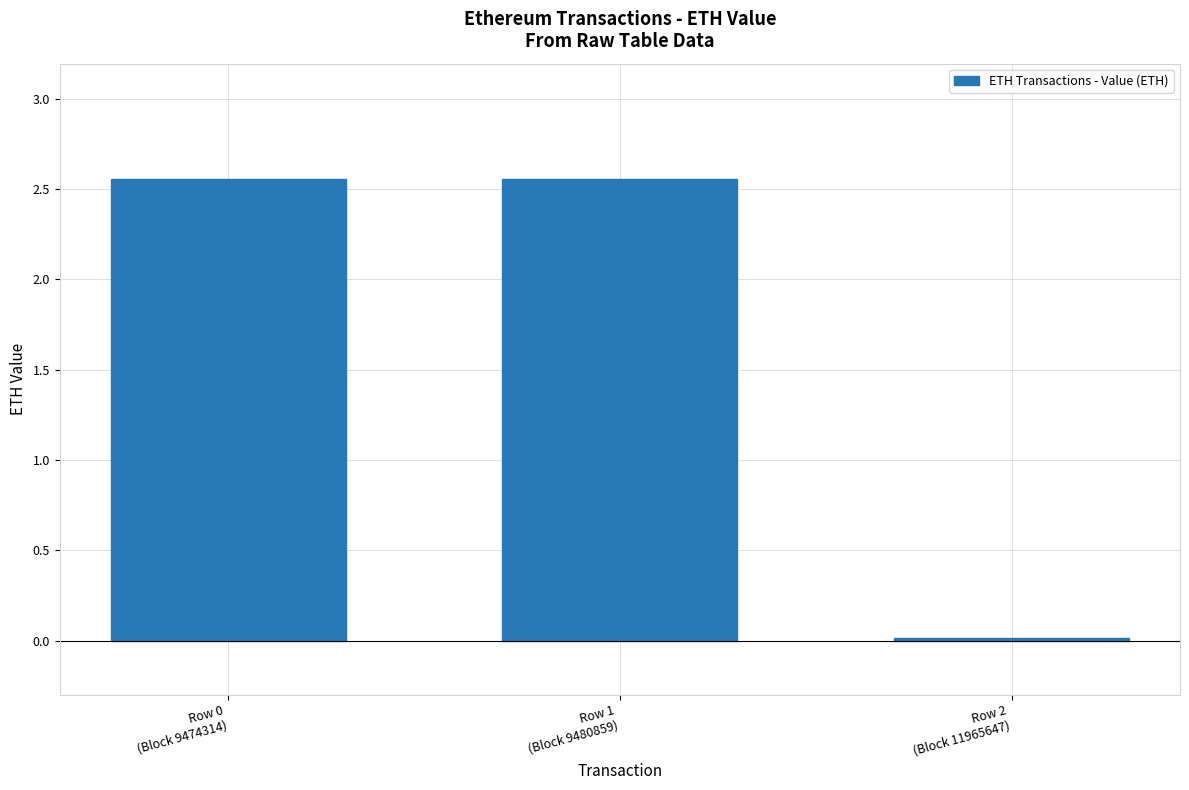

What is the sum of all values?

5.1